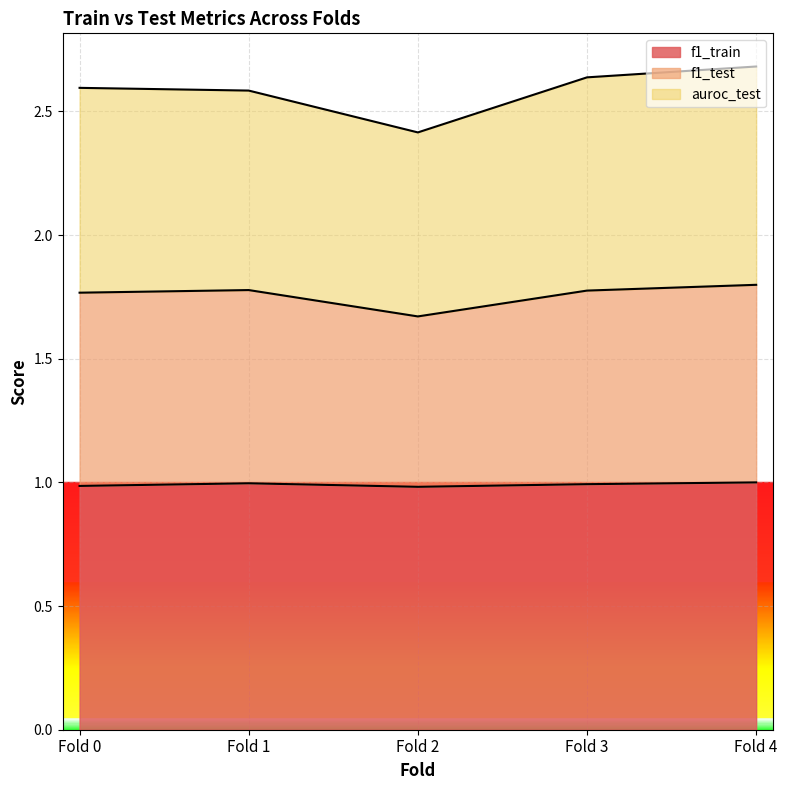

The f1_train series shows 0.6 at Fold 2. True or false?

False